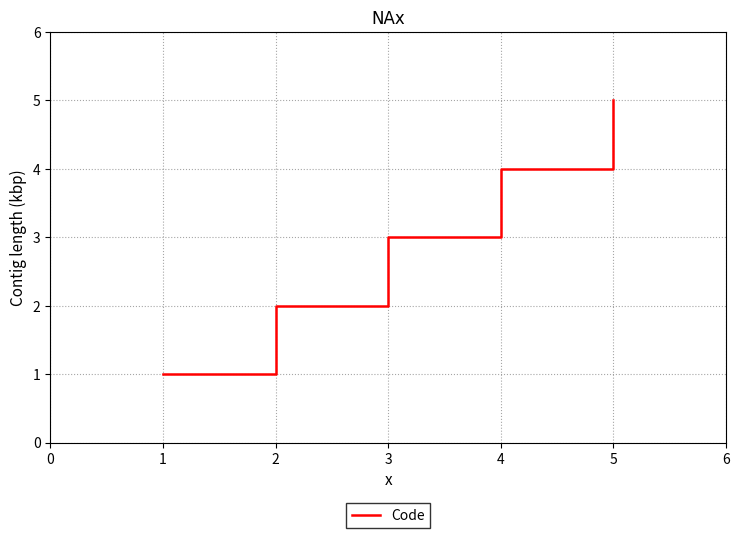

Rank the categories by value from highest to lowest.

5, 4, 3, 2, 1